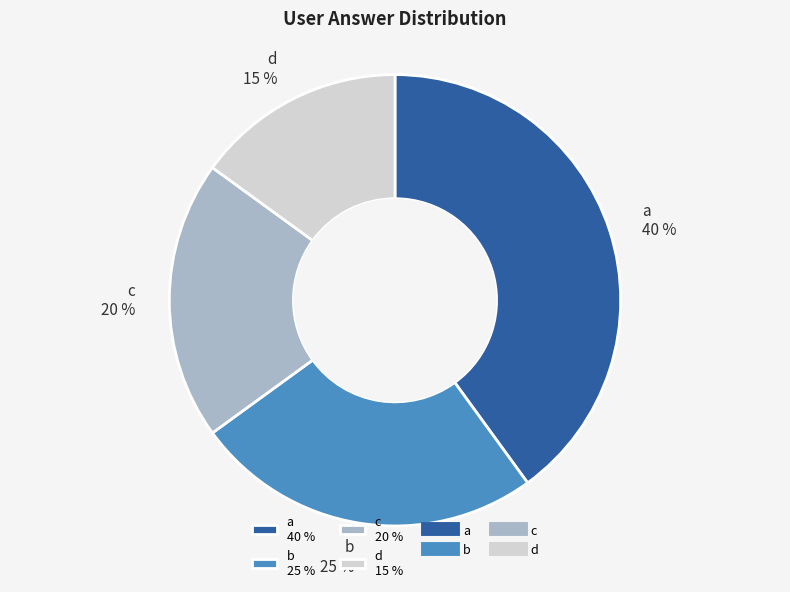

Count the number of slices in the pie.

4